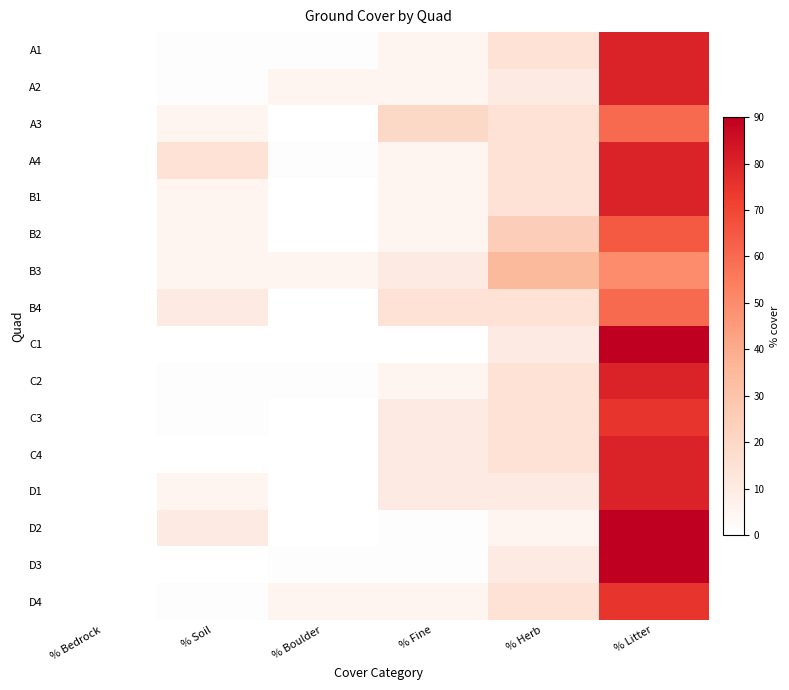

Which series has the widest spread of values?

C1